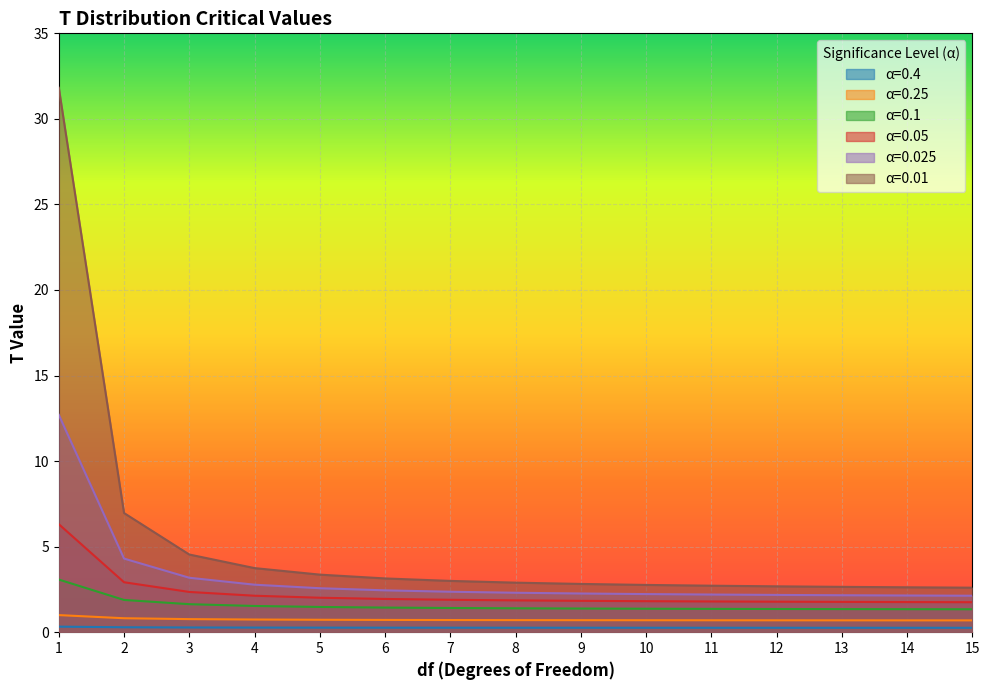

Between 8 and 13, which is larger?

8